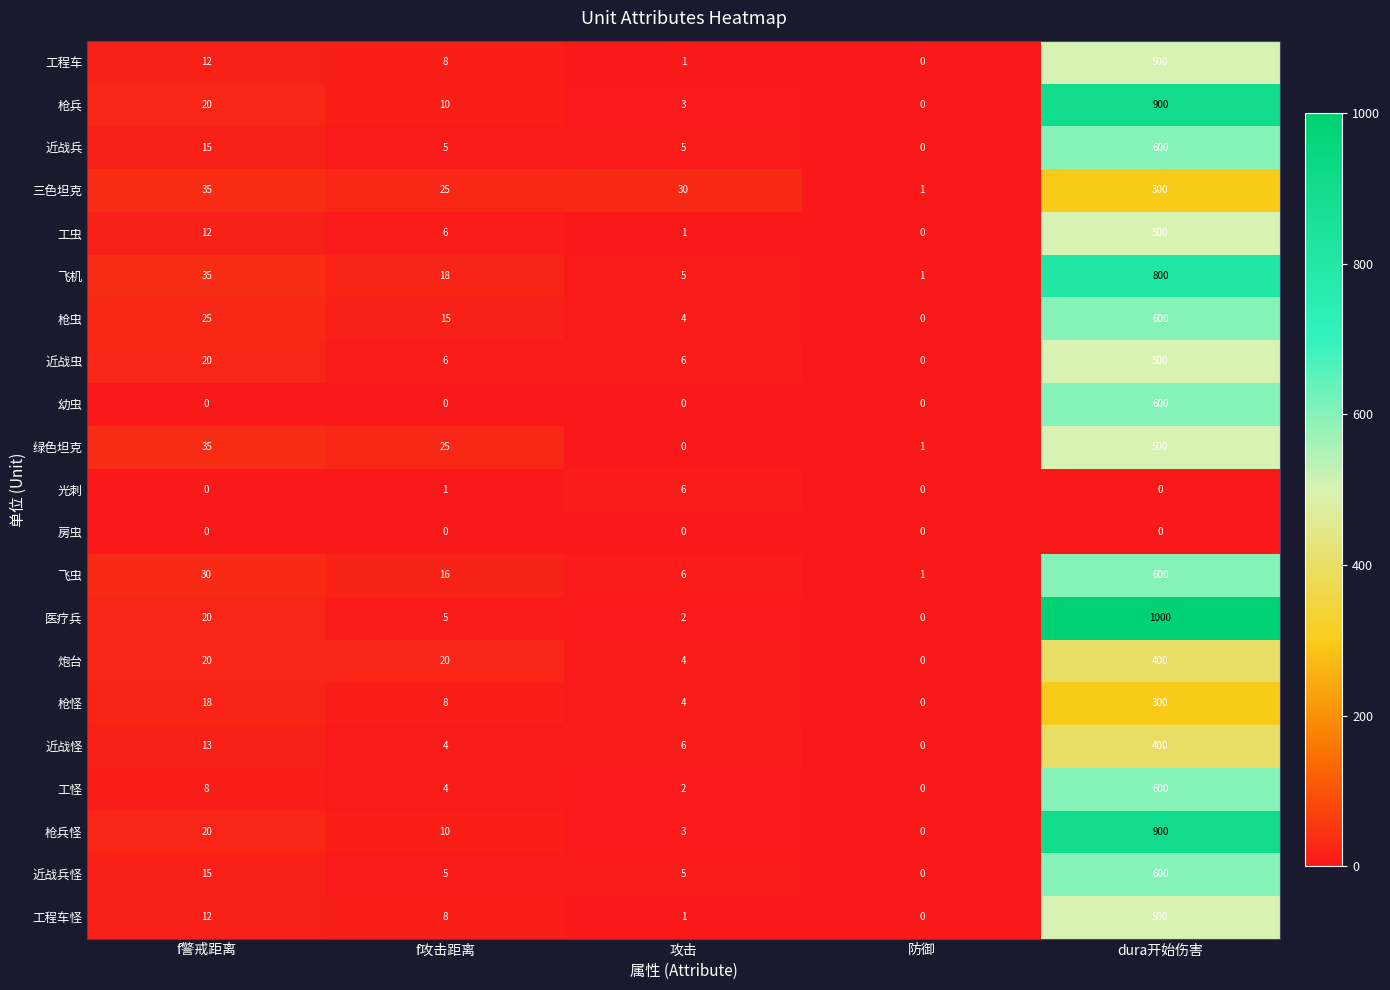

How many distinct data groups are displayed?

21